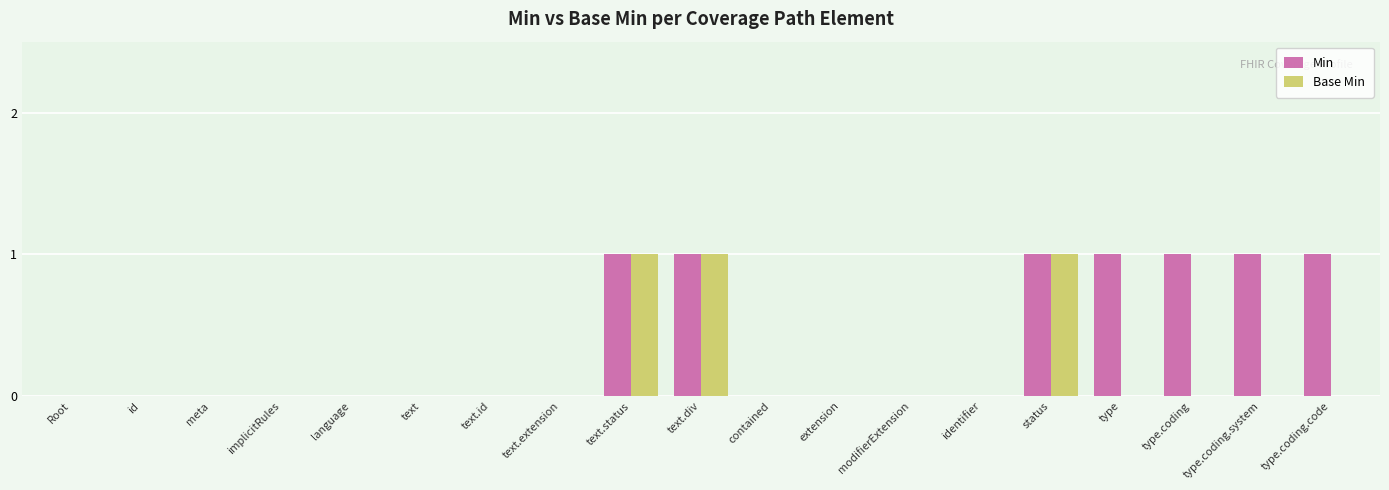

What is the sum of all Min values?

7